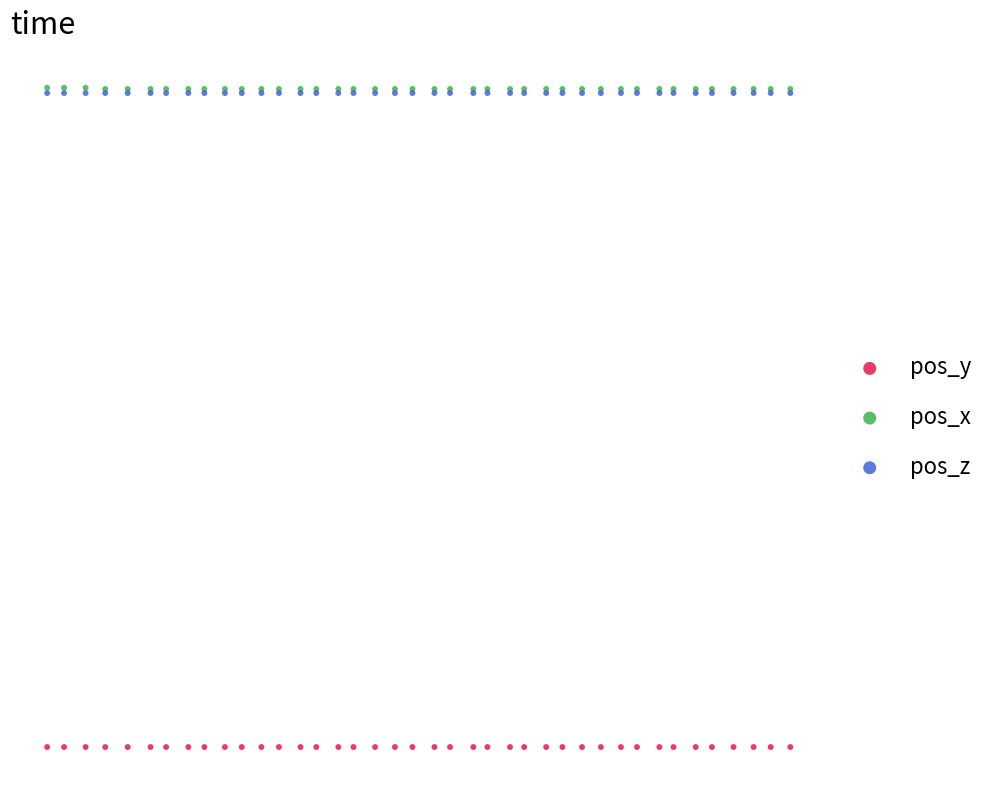

What are all the series names shown in the legend?

pos_y, pos_x, pos_z